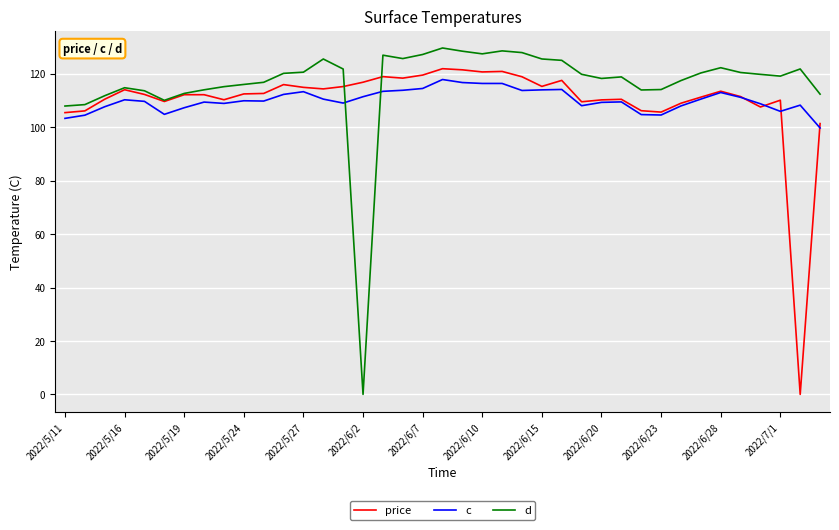

Which series has the widest spread of values?

d